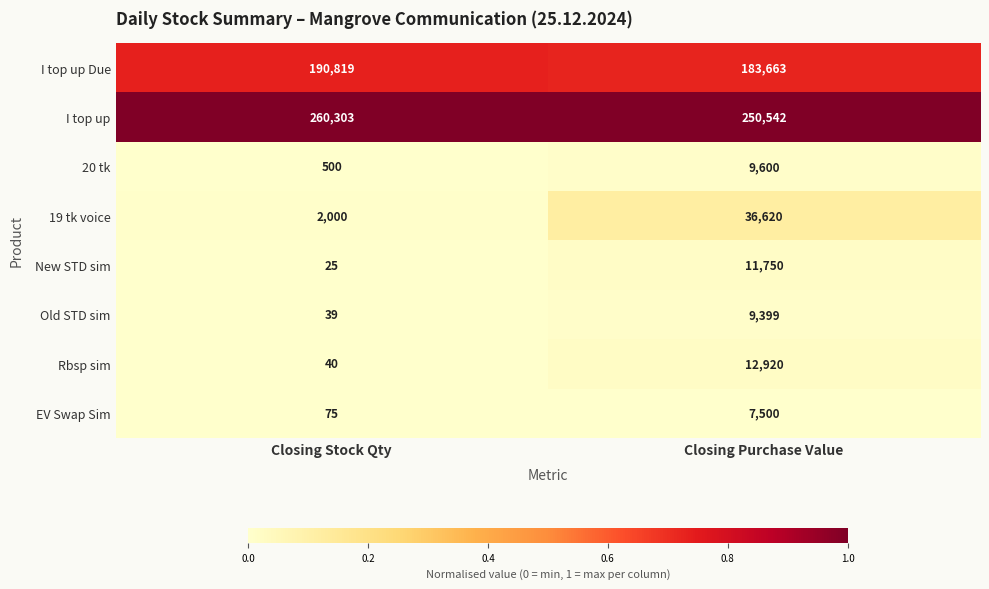

Reading left to right, transcribe all the data shown in this chart.

I top up Due: Closing Stock Qty=190819	Closing Purchase Value=183663
I top up: Closing Stock Qty=260303	Closing Purchase Value=250542
20 tk: Closing Stock Qty=500	Closing Purchase Value=9600
19 tk voice: Closing Stock Qty=2000	Closing Purchase Value=36620
New STD sim: Closing Stock Qty=25	Closing Purchase Value=11750
Old STD sim: Closing Stock Qty=39	Closing Purchase Value=9399
Rbsp sim: Closing Stock Qty=40	Closing Purchase Value=12920
EV Swap Sim: Closing Stock Qty=75	Closing Purchase Value=7500